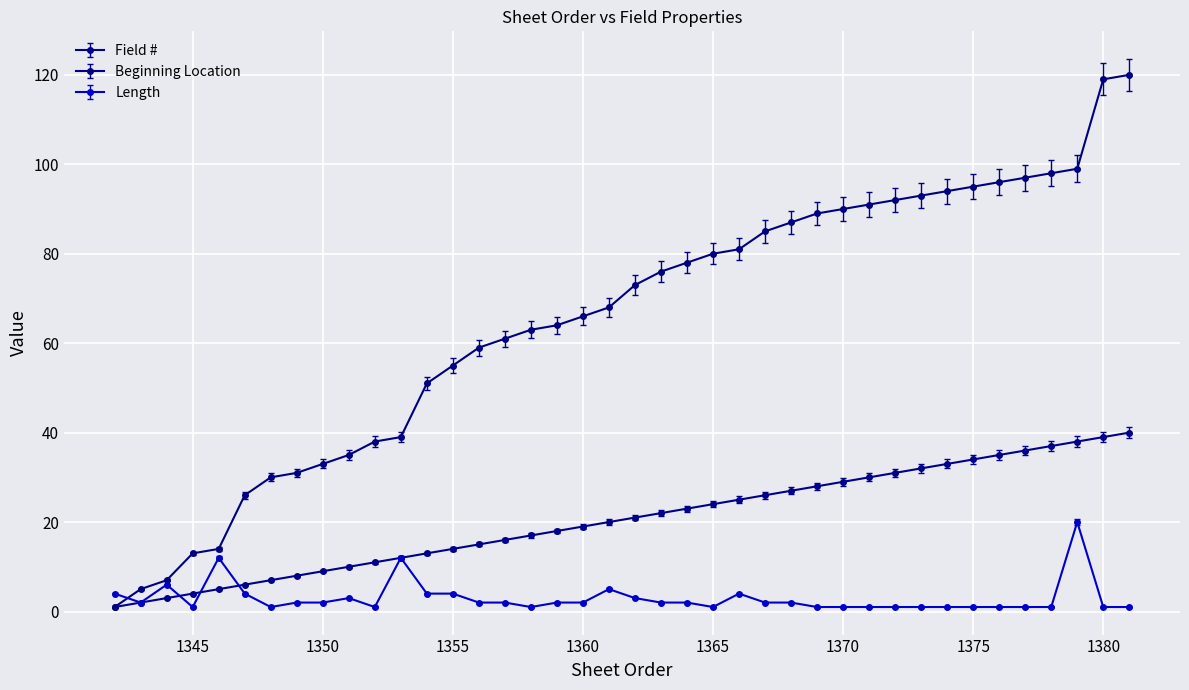

What is the greatest value displayed?

120